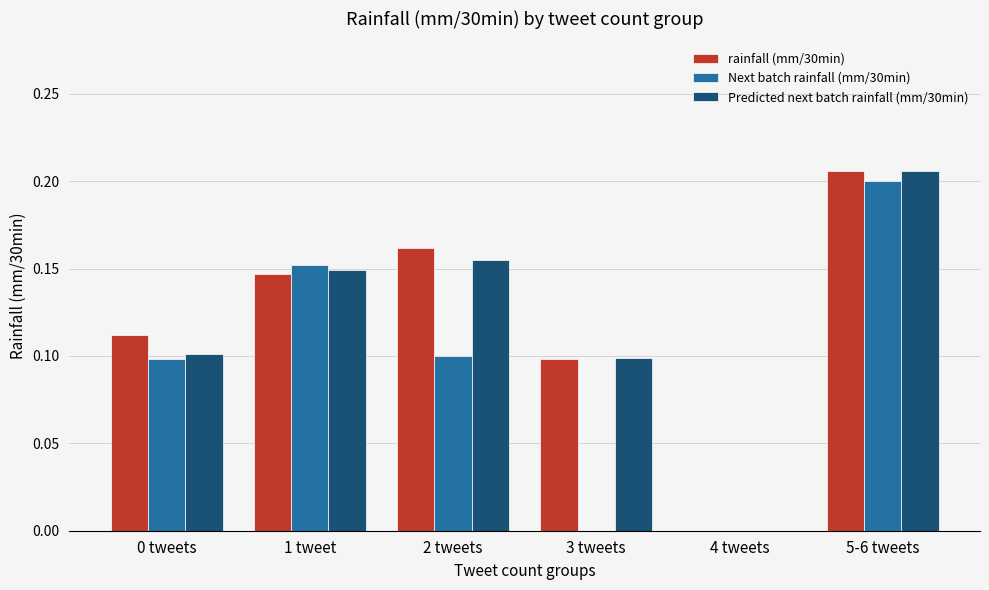

Is it true that Next batch rainfall (mm/30min) equals 0.2 at 5-6 tweets?

True